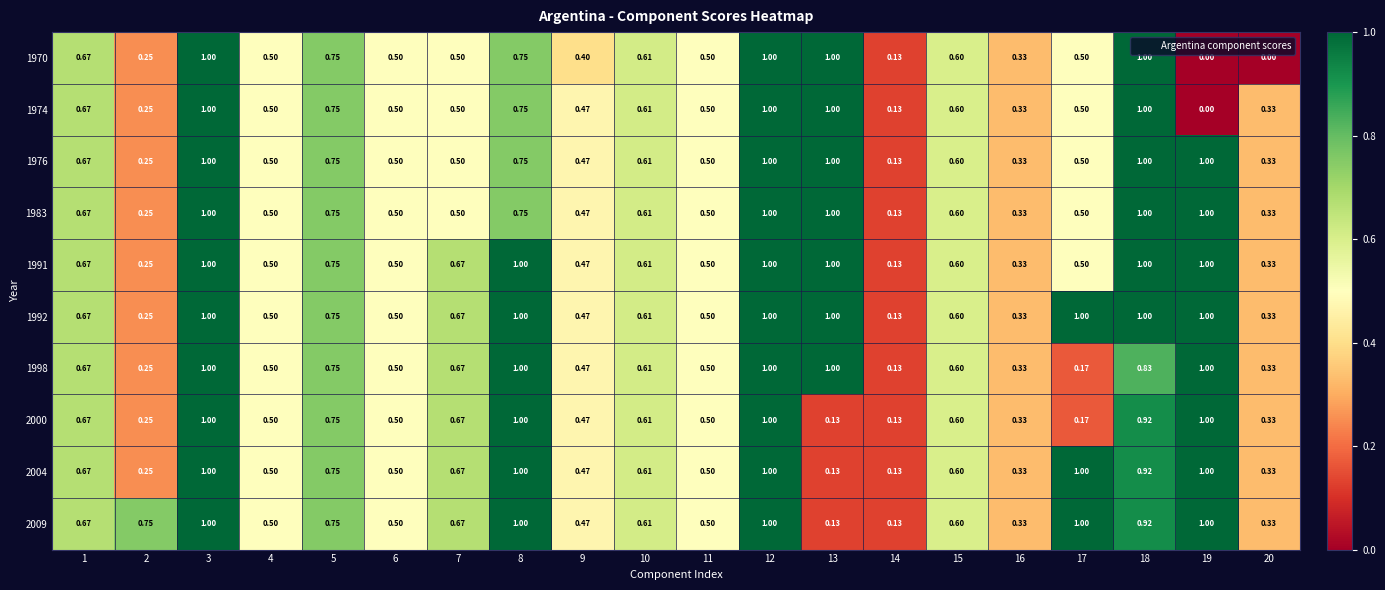

Is the value of 2004 at 14 greater than the value of 1991 at 16?

No